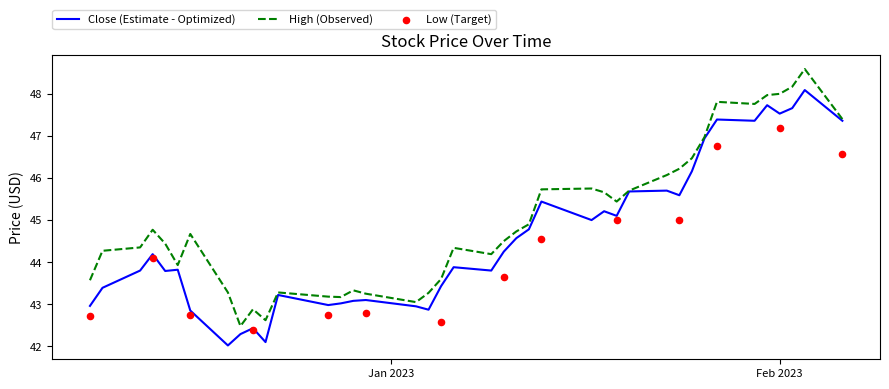

What is the highest value of the High (Observed) series?

48.6